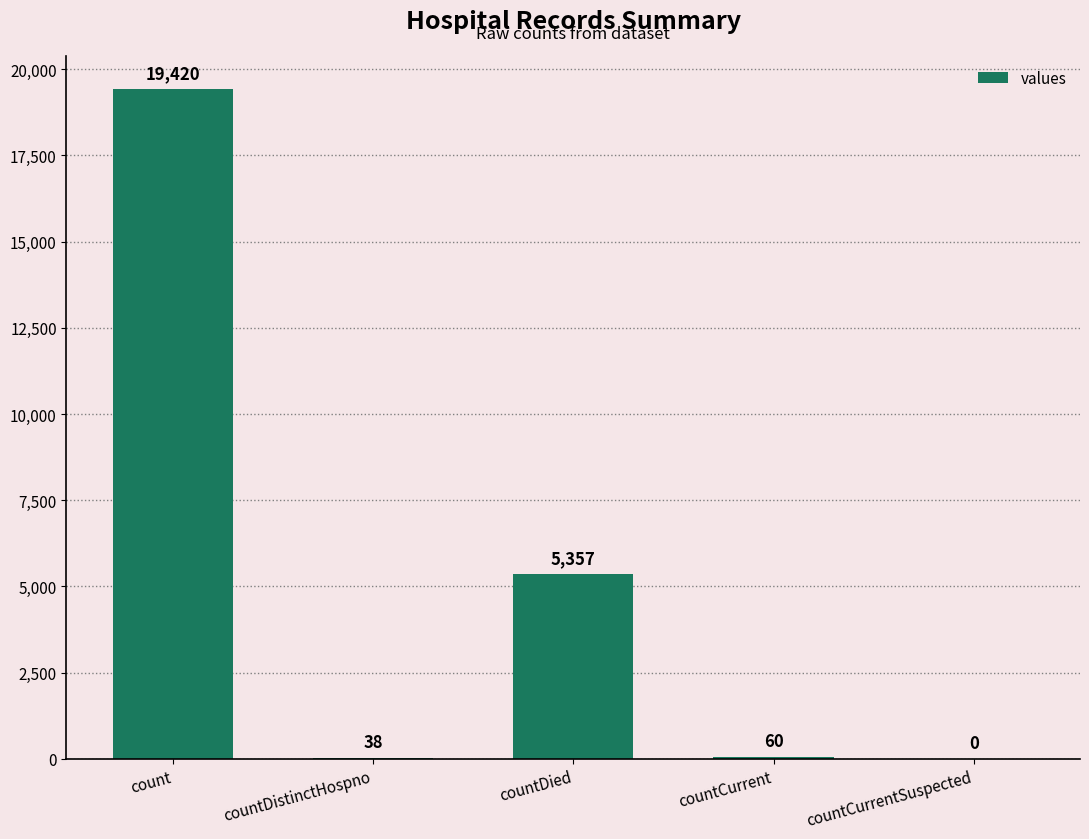

The value at countDied is 5357. True or false?

True